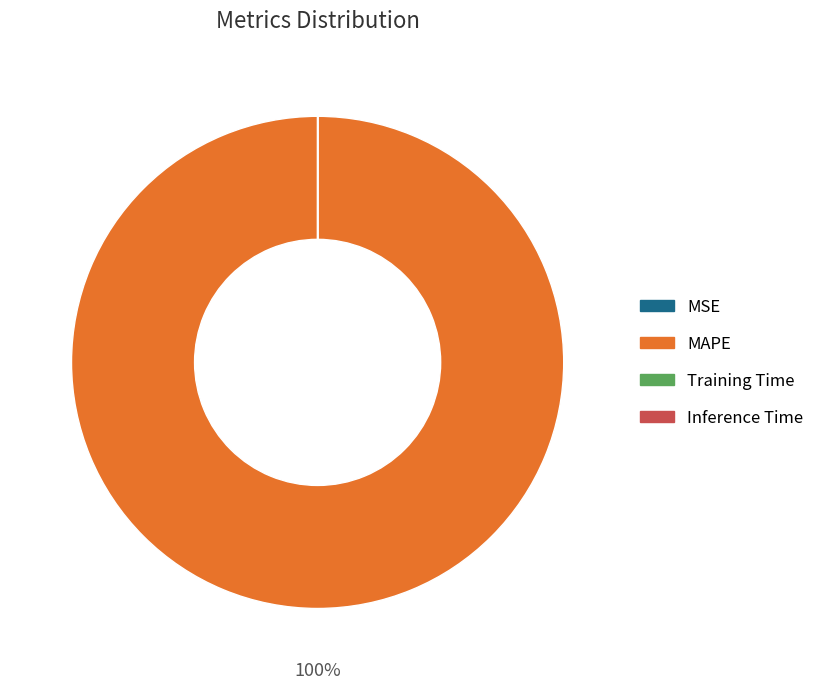

What is the majority slice?

MAPE